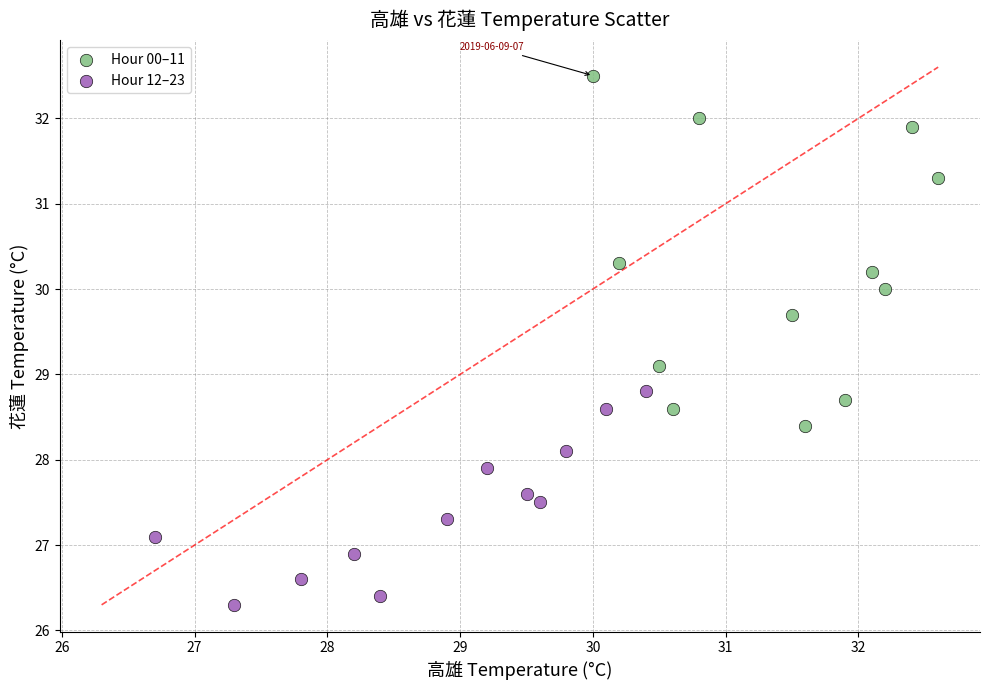

What are all the series names shown in the legend?

Hour 00–11, Hour 12–23